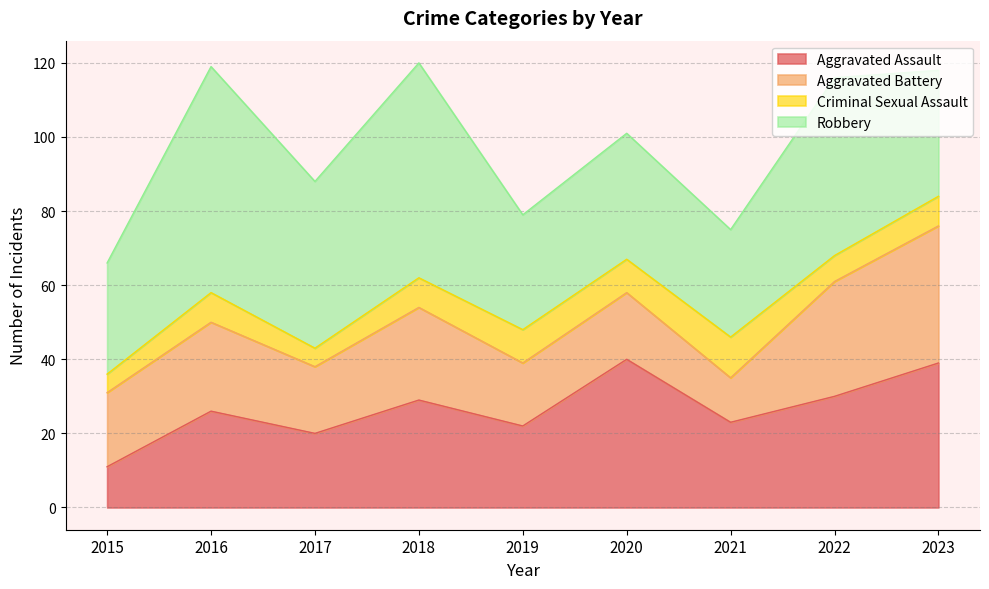

Reading left to right, extract all data points from this chart.

Aggravated Assault: 2015=11	2016=26	2017=20	2018=29	2019=22	2020=40	2021=23	2022=30	2023=39
Aggravated Battery: 2015=20	2016=24	2017=18	2018=25	2019=17	2020=18	2021=12	2022=31	2023=37
Criminal Sexual Assault: 2015=5	2016=8	2017=5	2018=8	2019=9	2020=9	2021=11	2022=7	2023=8
Robbery: 2015=30	2016=61	2017=45	2018=58	2019=31	2020=34	2021=29	2022=48	2023=34